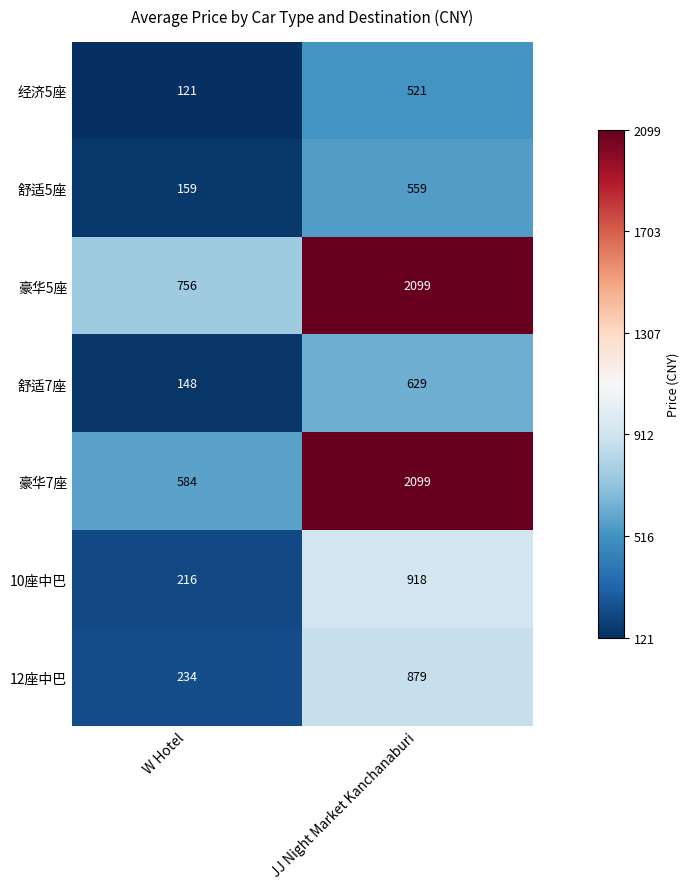

Which category has the highest value in the 豪华5座 series?

JJ Night Market Kanchanaburi